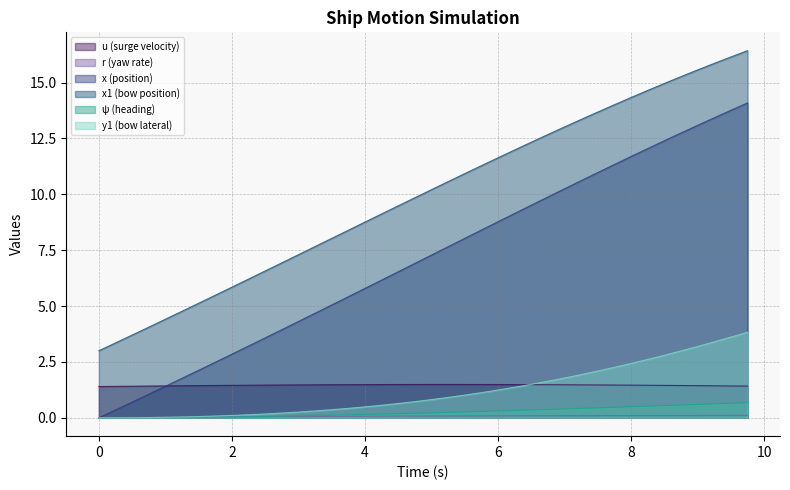

Which series has the widest spread of values?

x (position)